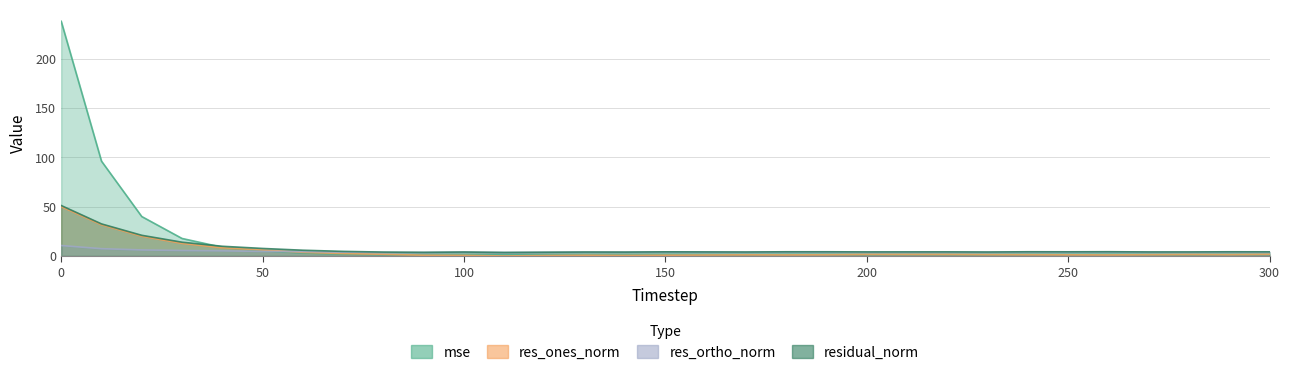

Reading left to right, extract all data points from this chart.

mse: 0=237.8	10=96.1	20=40.0	30=17.8	40=8.8	50=5.3	60=3.1	70=2.0	80=1.4	90=1.2	100=1.5	110=1.2	120=1.3	130=1.5	140=1.4	150=1.6	160=1.5	170=1.5	180=1.7	190=1.7	200=1.6	210=1.6	220=1.6	230=1.5	240=1.7	250=1.6	260=1.7	270=1.5	280=1.5	290=1.7	300=1.6
res_ones_norm: 0=50.0	10=31.7	20=20.0	30=12.8	40=8.3	50=6.1	60=3.7	70=2.5	80=1.8	90=0.8	100=0.7	110=0.0	120=0.5	130=0.8	140=0.6	150=0.8	160=1.0	170=1.2	180=1.1	190=1.3	200=1.6	210=1.6	220=1.6	230=1.4	240=1.3	250=1.2	260=1.1	270=1.3	280=1.5	290=1.4	300=1.7
res_ortho_norm: 0=10.6	10=7.4	20=6.2	30=5.6	40=5.3	50=4.7	60=4.5	70=4.0	80=3.6	90=3.6	100=4.0	110=3.6	120=3.8	130=3.9	140=3.9	150=4.1	160=4.0	170=3.9	180=4.1	190=4.1	200=3.8	210=3.9	220=3.9	230=3.8	240=4.1	250=4.1	260=4.2	270=3.9	280=3.8	290=4.0	300=3.9
residual_norm: 0=51.1	10=32.5	20=21.0	30=14.0	40=9.8	50=7.6	60=5.8	70=4.7	80=4.0	90=3.7	100=4.0	110=3.6	120=3.8	130=4.0	140=3.9	150=4.2	160=4.1	170=4.0	180=4.3	190=4.3	200=4.1	210=4.2	220=4.2	230=4.0	240=4.3	250=4.2	260=4.3	270=4.1	280=4.1	290=4.3	300=4.2